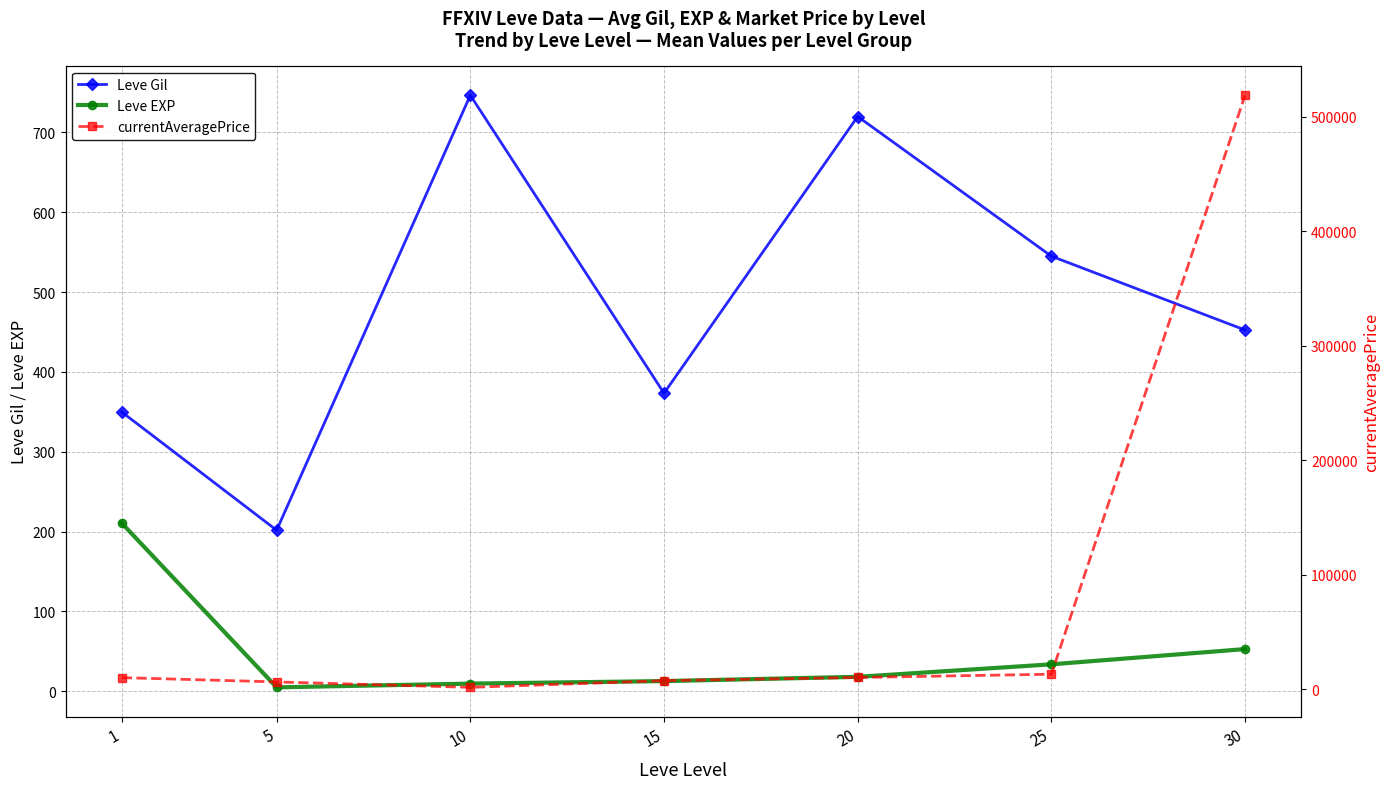

What is the difference between the Leve EXP values at 5 and 1?

205.8